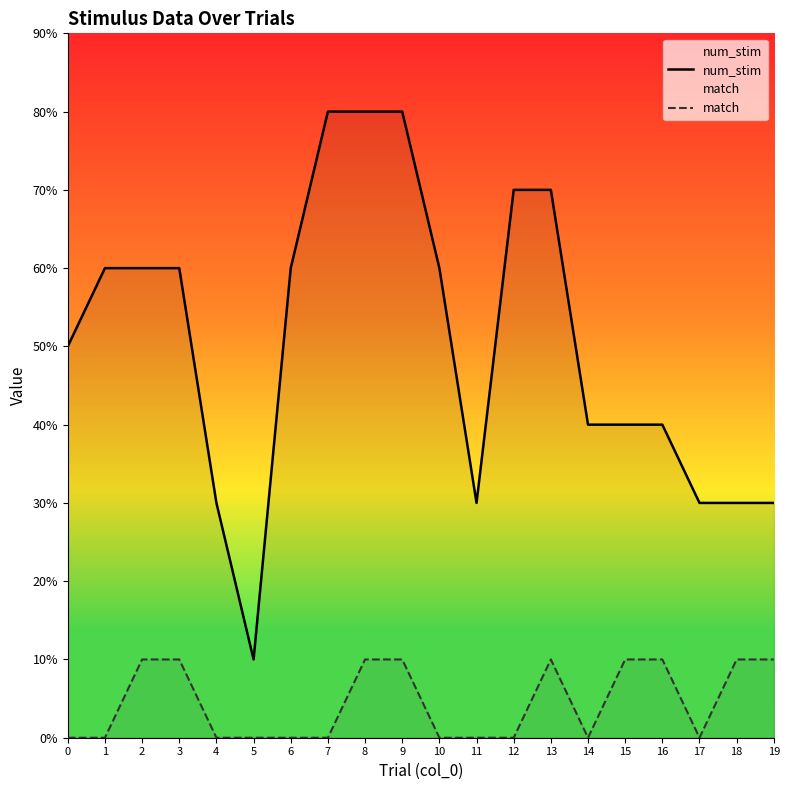

What is the maximum value shown in the chart?

8